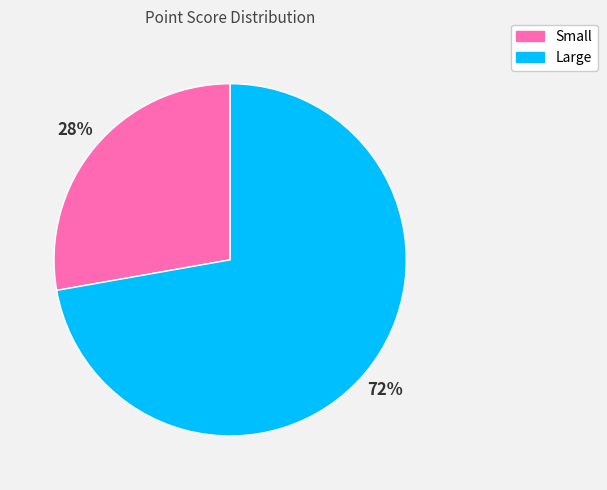

Is there any slice that represents more than half of the pie?

Yes